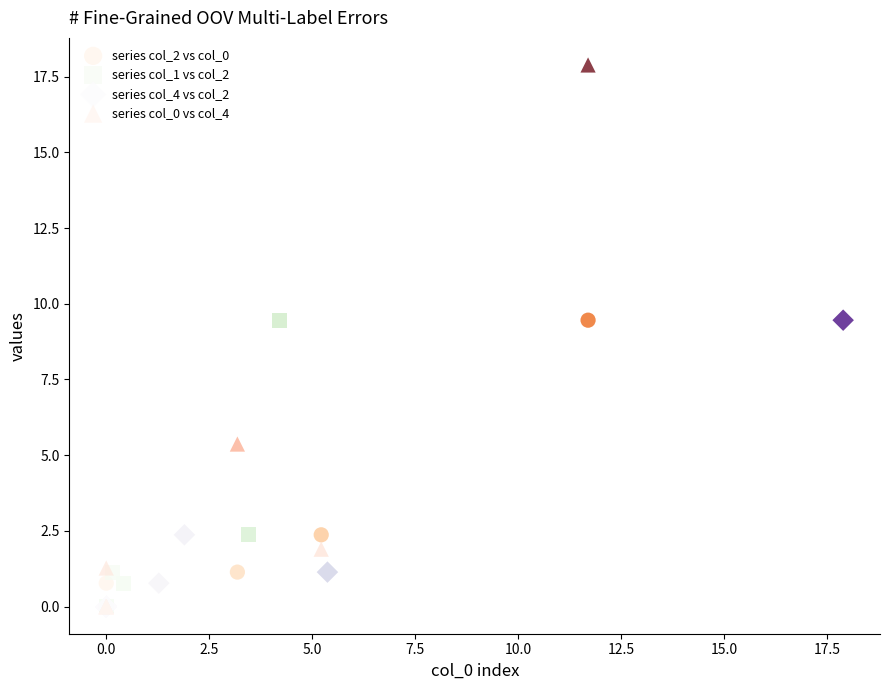

Which series has the widest spread of Y values?

series col_0 vs col_4